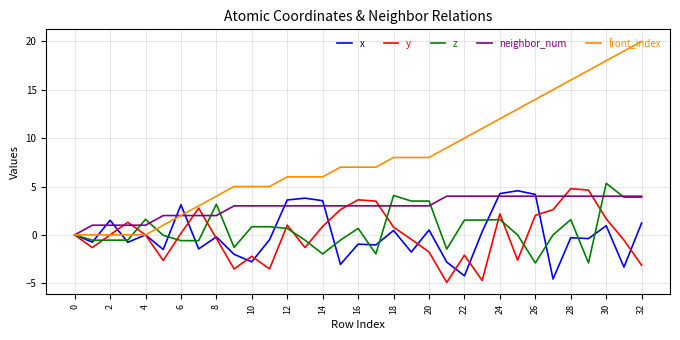

Which series has the widest spread of values?

front_index